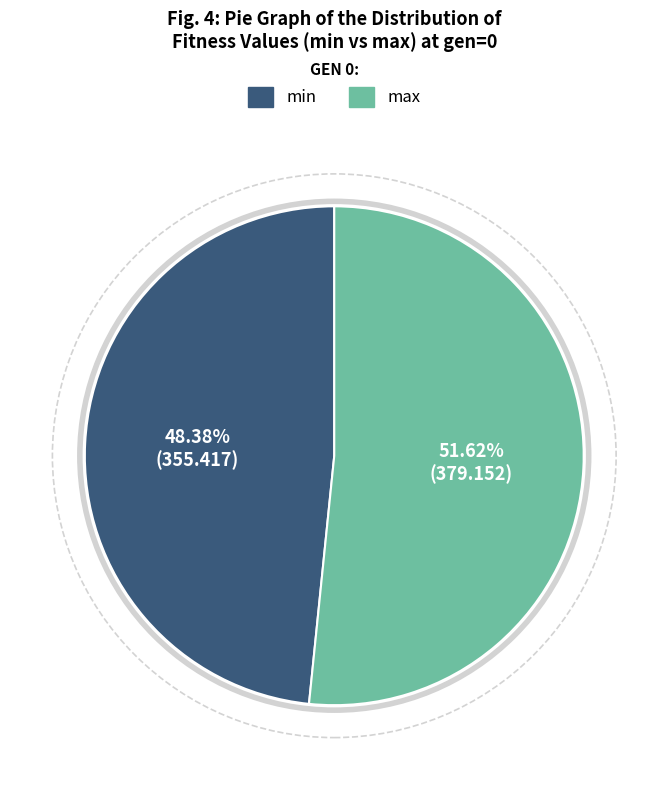

Which category has the biggest portion of the pie?

max